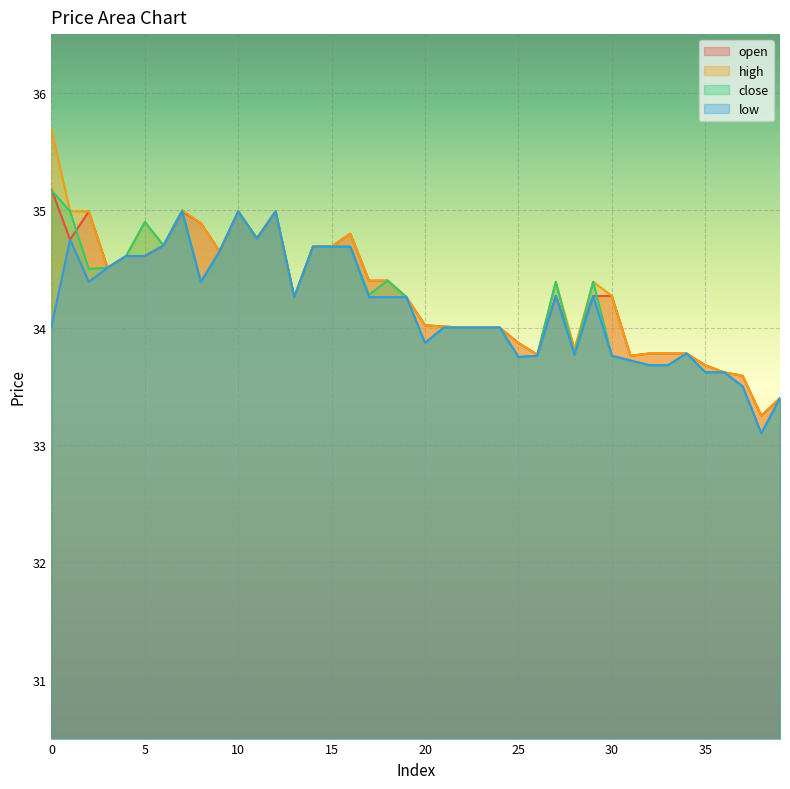

Reading right to left, extract all data points from this chart.

open: 39=33.4	38=33.2	37=33.6	36=33.6	35=33.7	34=33.8	33=33.8	32=33.8	31=33.8	30=34.3	29=34.3	28=33.8	27=34.3	26=33.8	25=33.9	24=34.0	23=34.0	22=34.0	21=34.0	20=34.0	19=34.3	18=34.4	17=34.4	16=34.8	15=34.7	14=34.7	13=34.3	12=35.0	11=34.8	10=35.0	9=34.6	8=34.9	7=35.0	6=34.7	5=34.6	4=34.6	3=34.5	2=35.0	1=34.8	0=35.2
high: 39=33.4	38=33.2	37=33.6	36=33.6	35=33.7	34=33.8	33=33.8	32=33.8	31=33.8	30=34.3	29=34.4	28=33.8	27=34.4	26=33.8	25=33.9	24=34.0	23=34.0	22=34.0	21=34.0	20=34.0	19=34.3	18=34.4	17=34.4	16=34.8	15=34.7	14=34.7	13=34.3	12=35.0	11=34.8	10=35.0	9=34.6	8=34.9	7=35.0	6=34.7	5=34.9	4=34.6	3=34.5	2=35.0	1=35.0	0=35.7
close: 39=33.4	38=33.1	37=33.5	36=33.6	35=33.6	34=33.8	33=33.7	32=33.7	31=33.7	30=33.8	29=34.4	28=33.8	27=34.4	26=33.8	25=33.8	24=34.0	23=34.0	22=34.0	21=34.0	20=33.9	19=34.3	18=34.4	17=34.3	16=34.7	15=34.7	14=34.7	13=34.3	12=35.0	11=34.8	10=35.0	9=34.6	8=34.4	7=35.0	6=34.7	5=34.9	4=34.6	3=34.5	2=34.5	1=35.0	0=35.2
low: 39=33.4	38=33.1	37=33.5	36=33.6	35=33.6	34=33.8	33=33.7	32=33.7	31=33.7	30=33.8	29=34.3	28=33.8	27=34.3	26=33.8	25=33.8	24=34.0	23=34.0	22=34.0	21=34.0	20=33.9	19=34.3	18=34.3	17=34.3	16=34.7	15=34.7	14=34.7	13=34.3	12=35.0	11=34.8	10=35.0	9=34.6	8=34.4	7=35.0	6=34.7	5=34.6	4=34.6	3=34.5	2=34.4	1=34.8	0=34.0